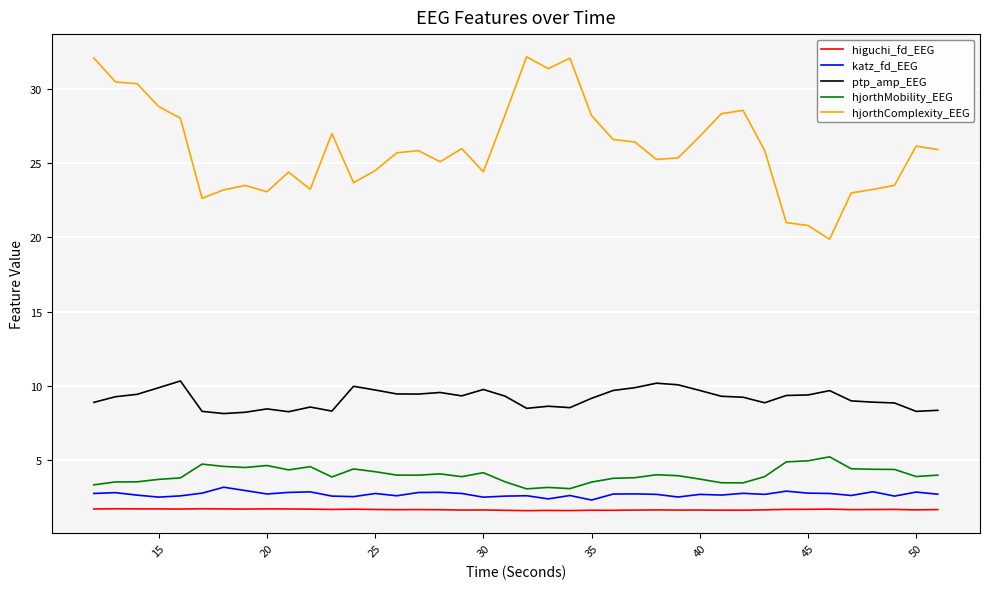

What is the average value of the higuchi_fd_EEG series?

1.6